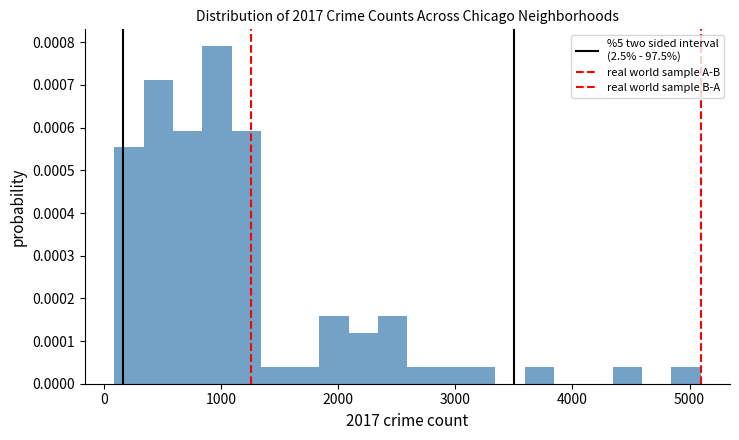

Around what value on the x-axis is the tallest bar? Give the approximate position of its centre, as read against the axis.

1000